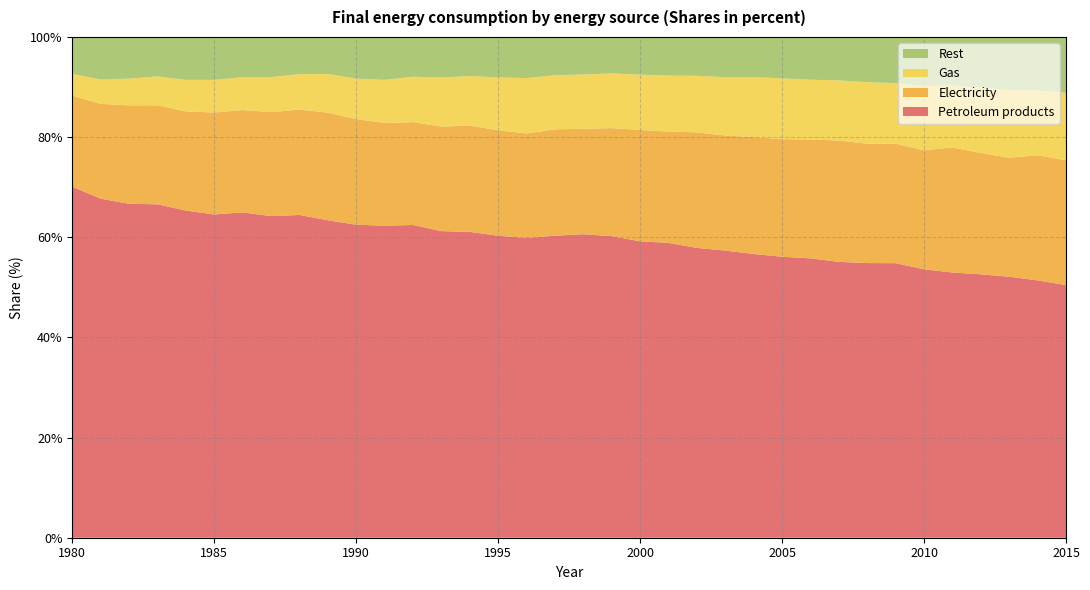

Reading right to left, list all the values displayed in this chart.

Petroleum products: 2015=50.4	2014=51.4	2013=52.1	2012=52.6	2011=53.0	2010=53.6	2009=54.8	2008=54.8	2007=55.1	2006=55.8	2005=56.1	2004=56.7	2003=57.3	2002=57.9	2001=58.9	2000=59.2	1999=60.2	1998=60.6	1997=60.3	1996=59.9	1995=60.3	1994=61.1	1993=61.2	1992=62.5	1991=62.3	1990=62.5	1989=63.4	1988=64.5	1987=64.2	1986=65.0	1985=64.6	1984=65.3	1983=66.6	1982=66.7	1981=67.7	1980=70.1
Electricity: 2015=24.9	2014=25.0	2013=23.8	2012=24.2	2011=25.0	2010=23.8	2009=23.9	2008=23.8	2007=24.2	2006=23.7	2005=23.5	2004=23.3	2003=23.0	2002=23.1	2001=22.2	2000=22.2	1999=21.6	1998=21.1	1997=21.2	1996=20.9	1995=21.0	1994=21.2	1993=20.9	1992=20.5	1991=20.5	1990=21.1	1989=21.5	1988=21.0	1987=20.8	1986=20.4	1985=20.4	1984=19.8	1983=19.8	1982=19.7	1981=18.9	1980=18.2
Gas: 2015=13.5	2014=13.0	2013=13.5	2012=13.1	2011=12.4	2010=12.8	2009=12.1	2008=12.3	2007=12.0	2006=11.9	2005=12.1	2004=12.0	2003=11.6	2002=11.3	2001=11.2	2000=11.0	1999=10.9	1998=10.9	1997=10.8	1996=11.1	1995=10.6	1994=9.9	1993=9.8	1992=9.1	1991=8.6	1990=8.1	1989=7.7	1988=7.1	1987=7.0	1986=6.6	1985=6.5	1984=6.3	1983=5.8	1982=5.3	1981=4.9	1980=4.3
Rest: 2015=11.2	2014=10.7	2013=10.6	2012=10.1	2011=9.7	2010=9.8	2009=9.2	2008=9.0	2007=8.7	2006=8.5	2005=8.3	2004=8.0	2003=8.1	2002=7.8	2001=7.7	2000=7.5	1999=7.3	1998=7.5	1997=7.6	1996=8.2	1995=8.1	1994=7.8	1993=8.1	1992=7.9	1991=8.6	1990=8.3	1989=7.4	1988=7.4	1987=8.0	1986=8.0	1985=8.6	1984=8.6	1983=7.9	1982=8.3	1981=8.5	1980=7.4